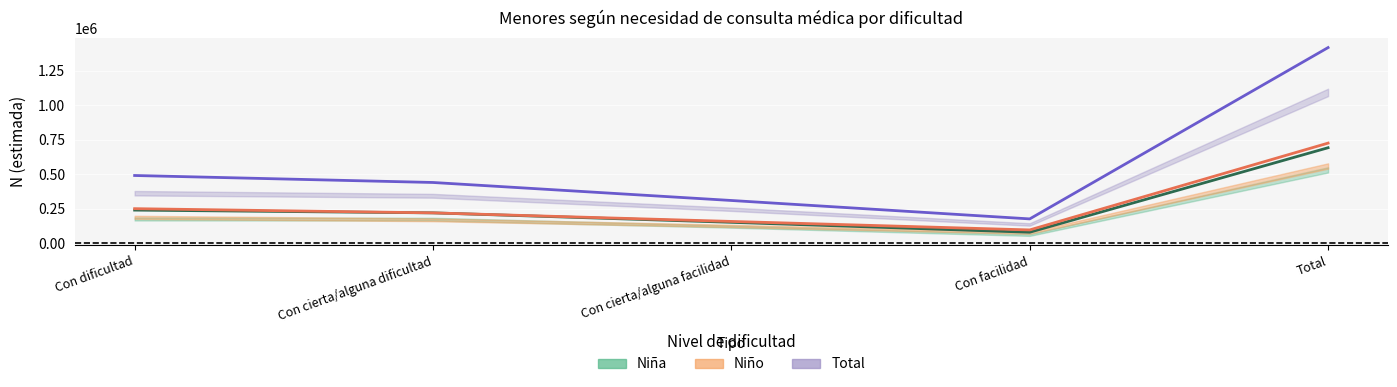

Reading left to right, what are all the values shown in this chart?

Niña (N estimada): 240261	220199	151746	79878	692084
Niño (N estimada): 250631	220114	158164	96610	725519
Total (N estimada): 490892	440313	309910	176489	1417603